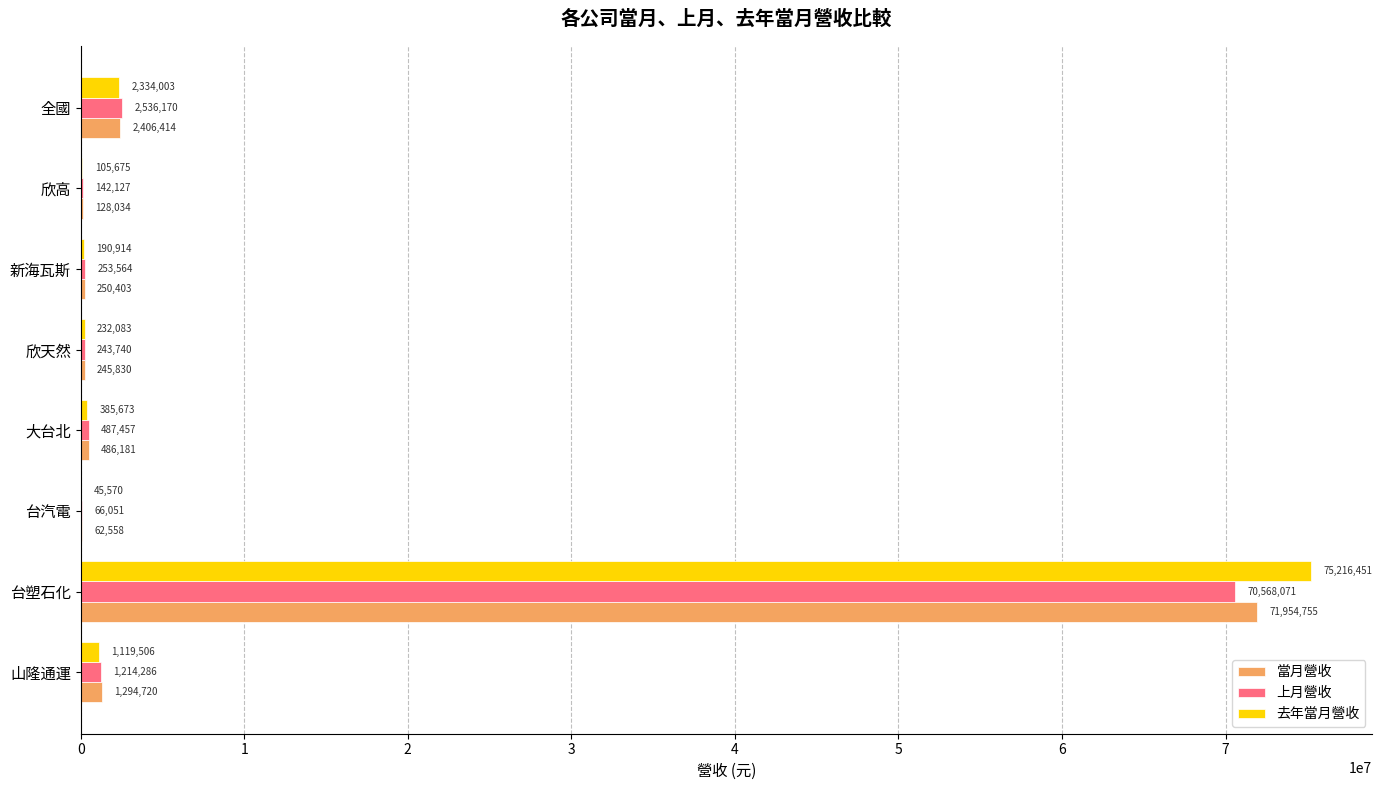

What is the sum of the 去年當月營收 values at 大台北 and 新海瓦斯?

576587